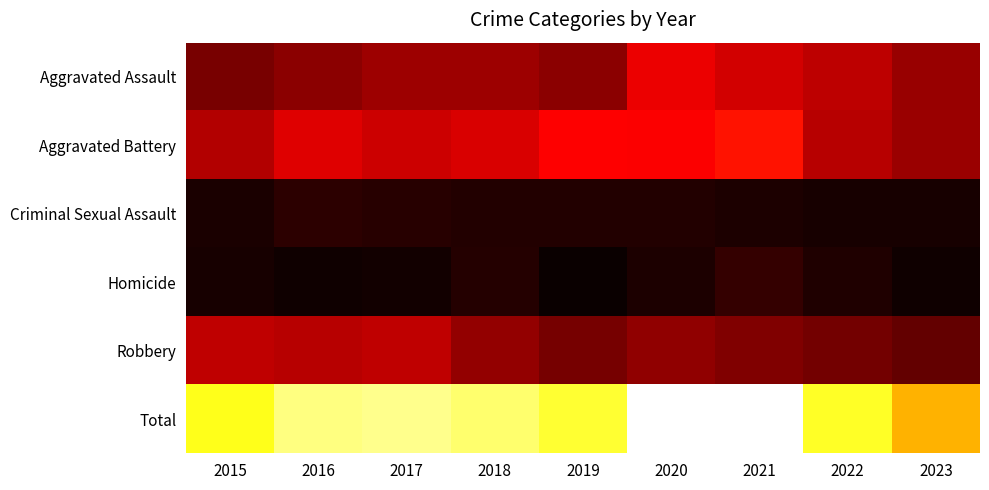

Reading left to right, what are all the values shown in this chart?

Aggravated Assault: 2015=89	2016=103	2017=118	2018=118	2019=103	2020=176	2021=157	2022=142	2023=113
Aggravated Battery: 2015=133	2016=168	2017=154	2018=163	2019=190	2020=188	2021=205	2022=137	2023=116
Criminal Sexual Assault: 2015=18	2016=32	2017=28	2018=23	2019=24	2020=24	2021=19	2022=16	2023=15
Homicide: 2015=15	2016=10	2017=11	2018=26	2019=5	2020=19	2021=37	2022=22	2023=10
Robbery: 2015=143	2016=137	2017=144	2018=110	2019=88	2020=107	2021=95	2022=86	2023=73
Total: 2015=398	2016=450	2017=455	2018=440	2019=410	2020=514	2021=513	2022=403	2023=327